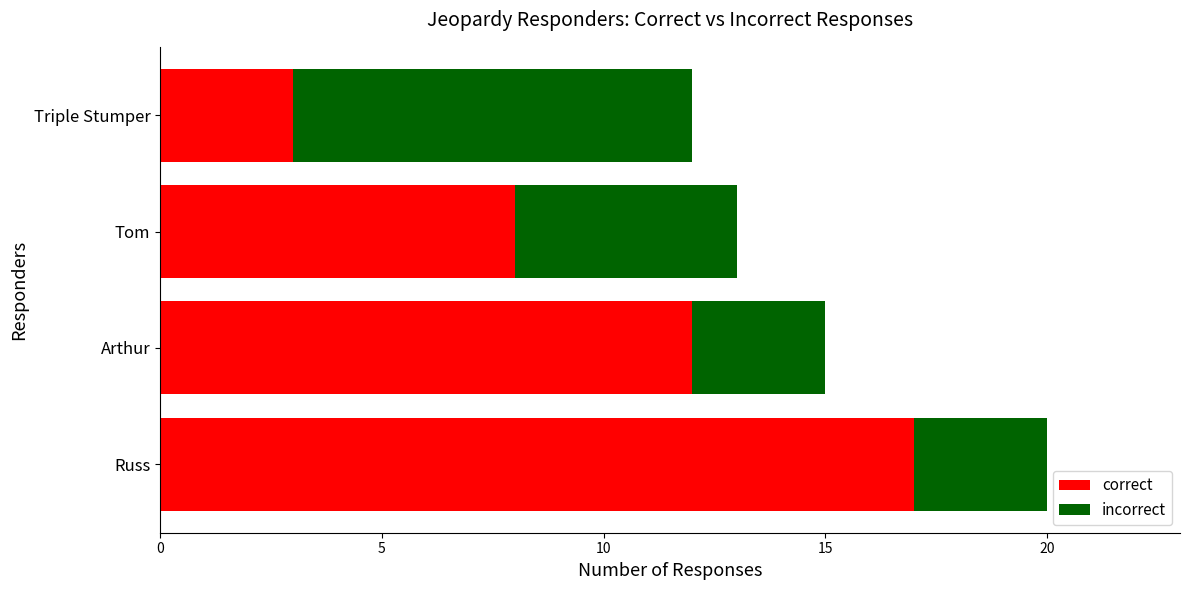

What is the difference between the correct values at Tom and Triple Stumper?

5